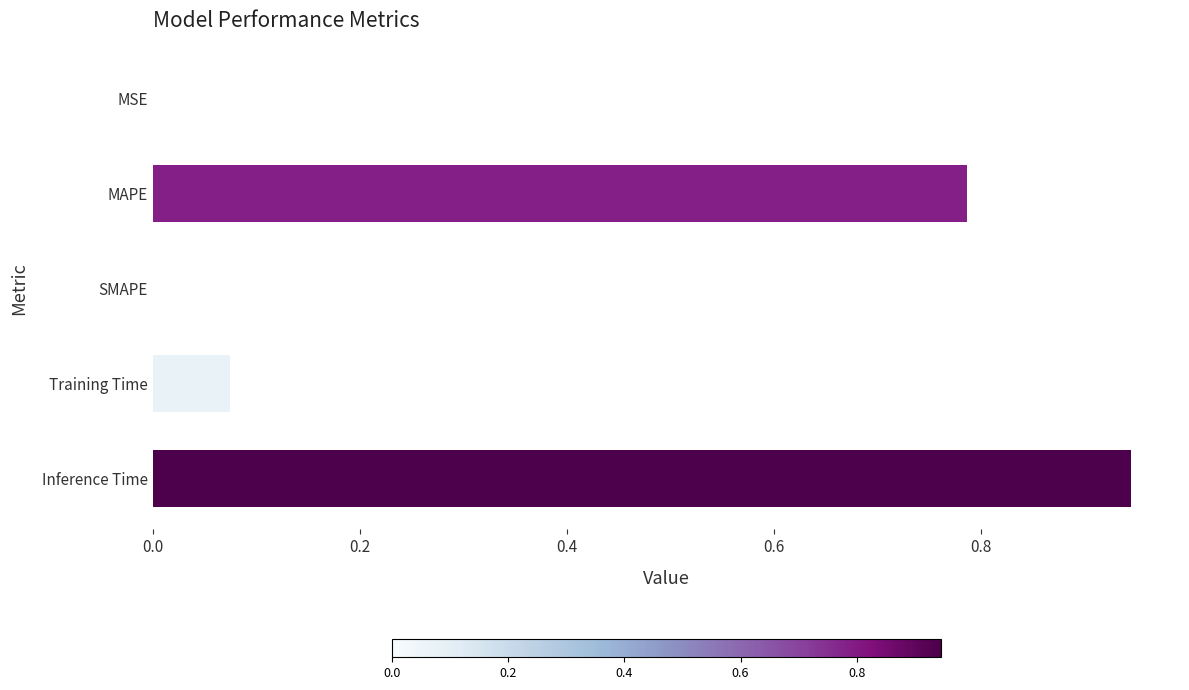

Is it true that the value at SMAPE is 0.6?

False